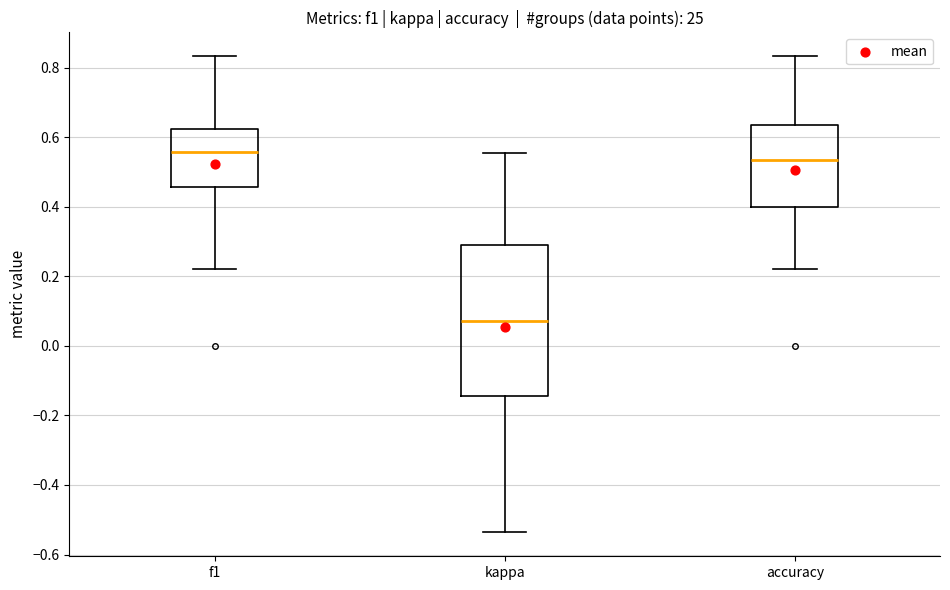

Where is the upper edge of the box for kappa on the y-axis? The values are not printed on the chart, so give them approximately, as read against the axis.

0.30